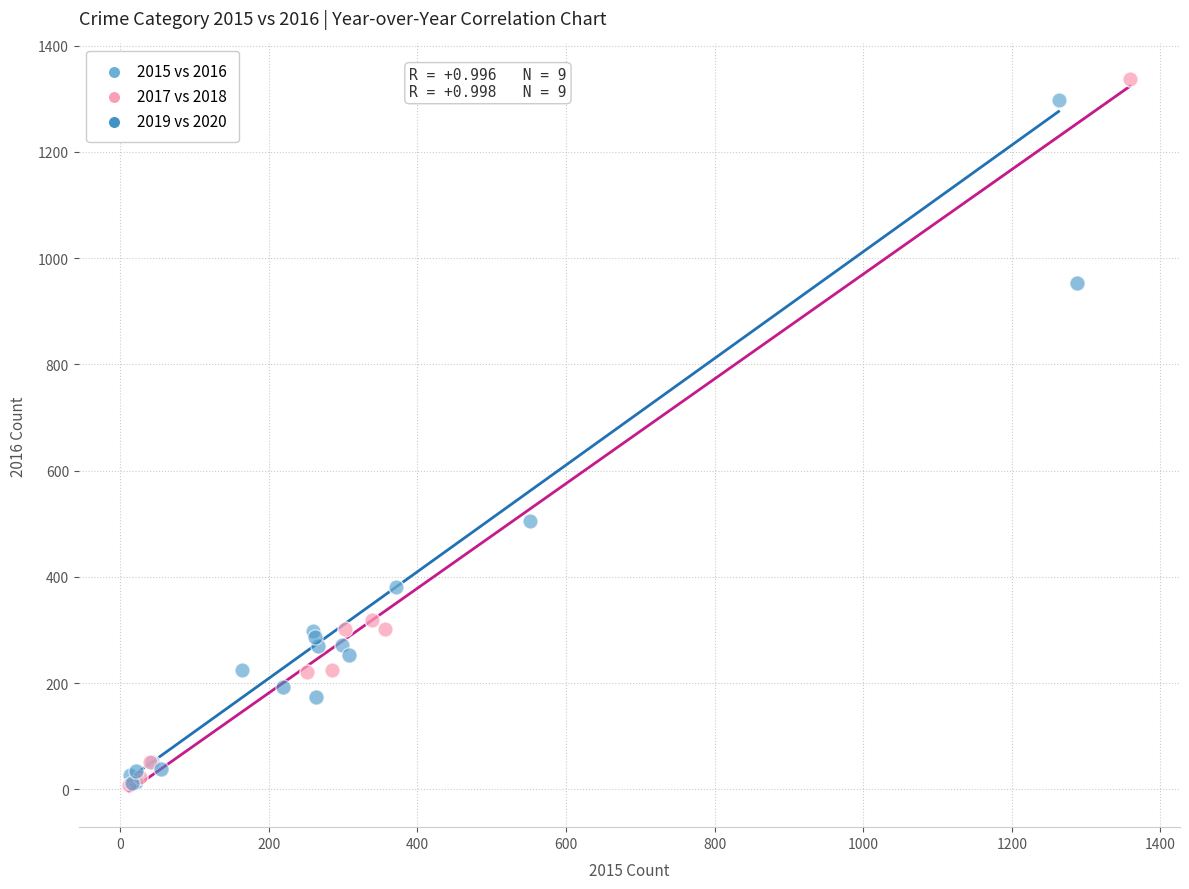

What are all the series names shown in the legend?

2015 vs 2016, 2017 vs 2018, 2019 vs 2020